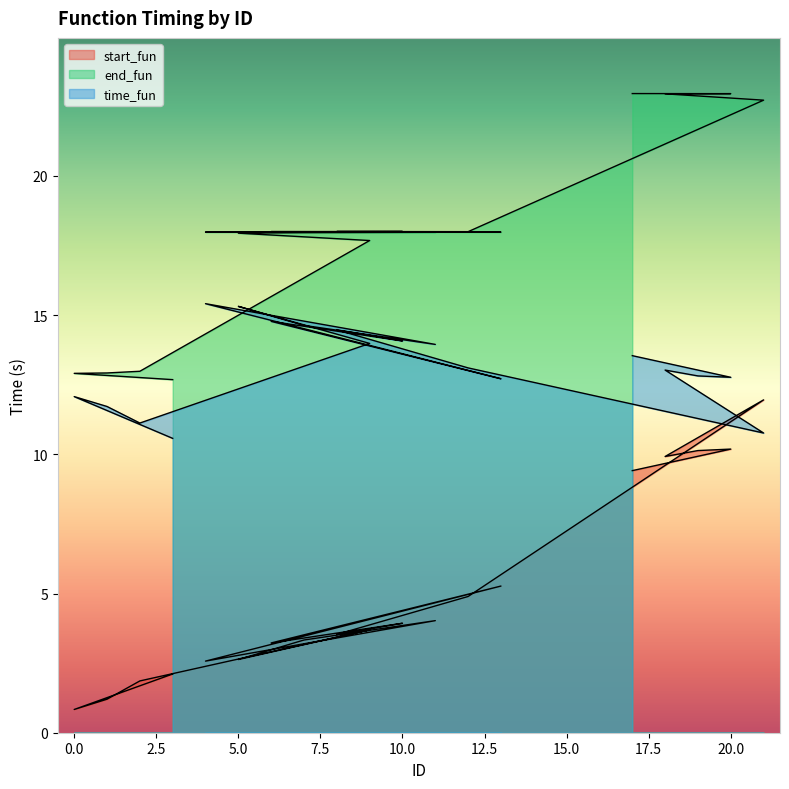

Is the value of start_fun at 8 greater than the value of end_fun at 5?

No